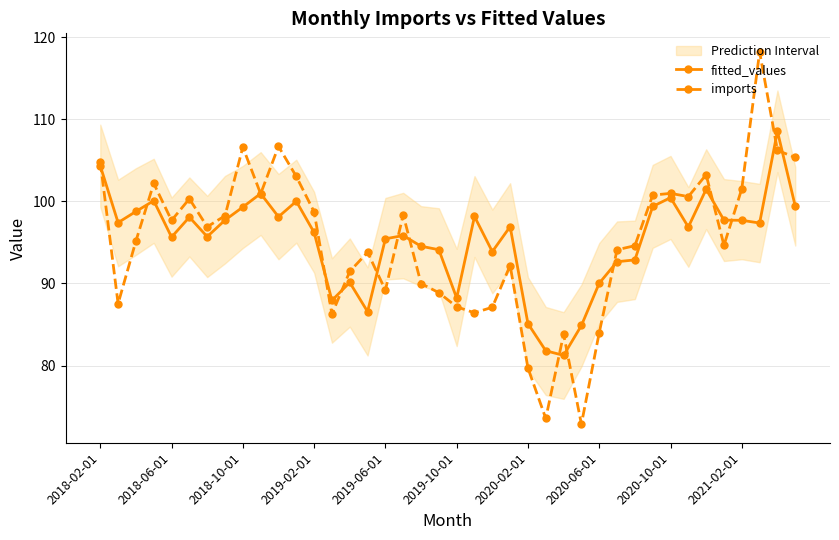

The imports series shows 84.0 at 2020-06-01. True or false?

True